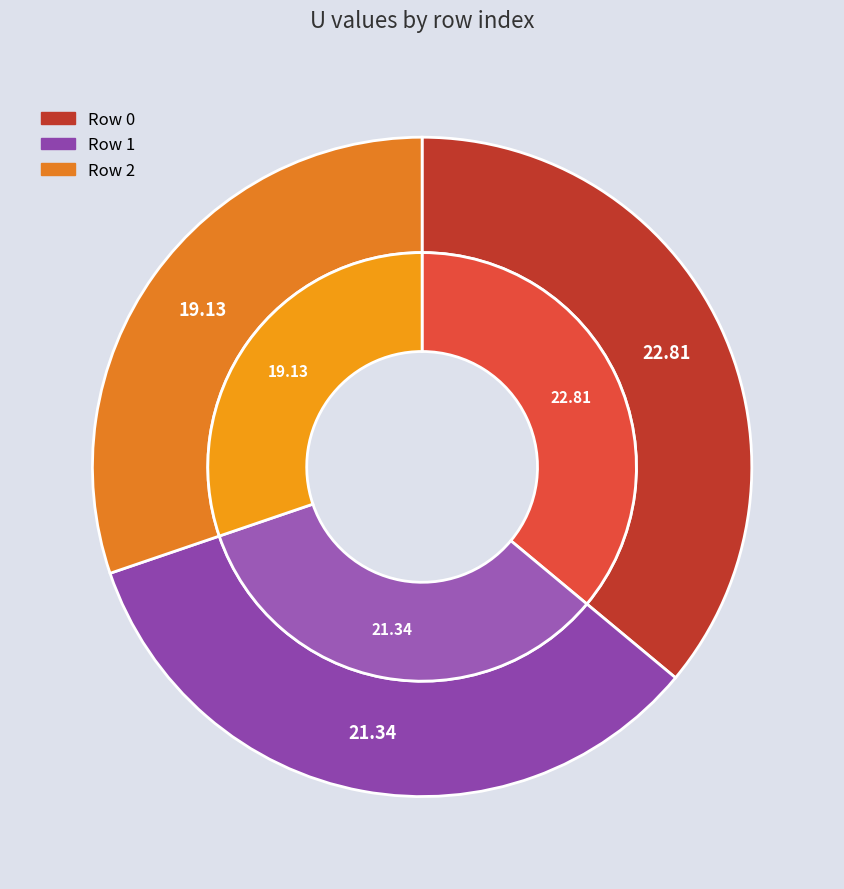

What is the smallest slice in the pie chart?

2